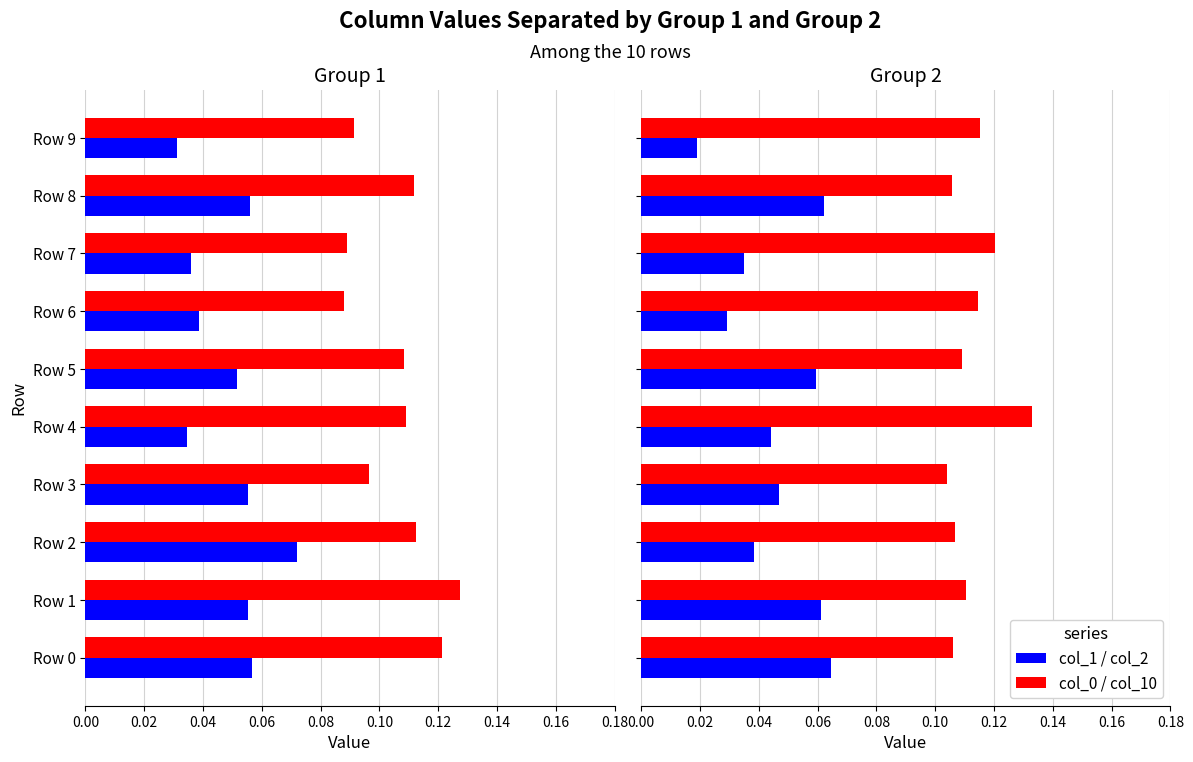

Reading left to right, what are all the values shown in this chart?

Series A (red): 0.1	0.1	0.1	0.1	0.1	0.1	0.1	0.1	0.1	0.1
Series B (blue): 0.1	0.1	0.1	0.1	0.0	0.1	0.0	0.0	0.1	0.0
col_10: 0.1	0.1	0.1	0.1	0.1	0.1	0.1	0.1	0.1	0.1
col_2: 0.1	0.1	0.0	0.0	0.0	0.1	0.0	0.0	0.1	0.0